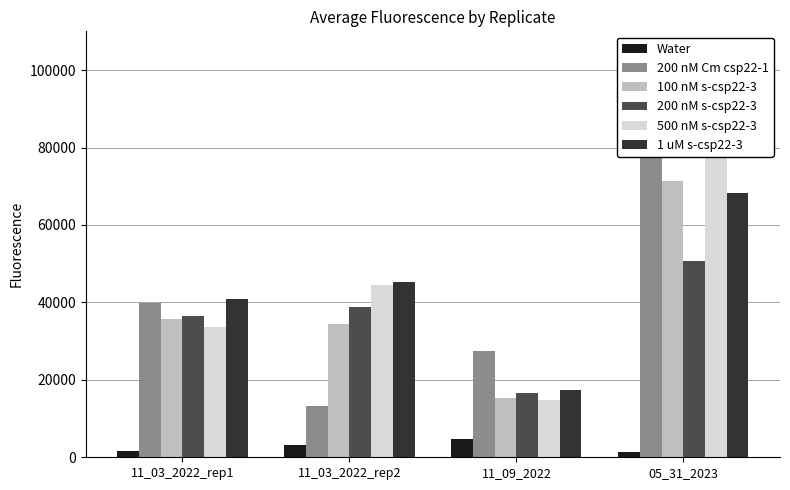

Which series changed the most between 11_03_2022_rep2 and 11_09_2022?

500 nM s-csp22-3